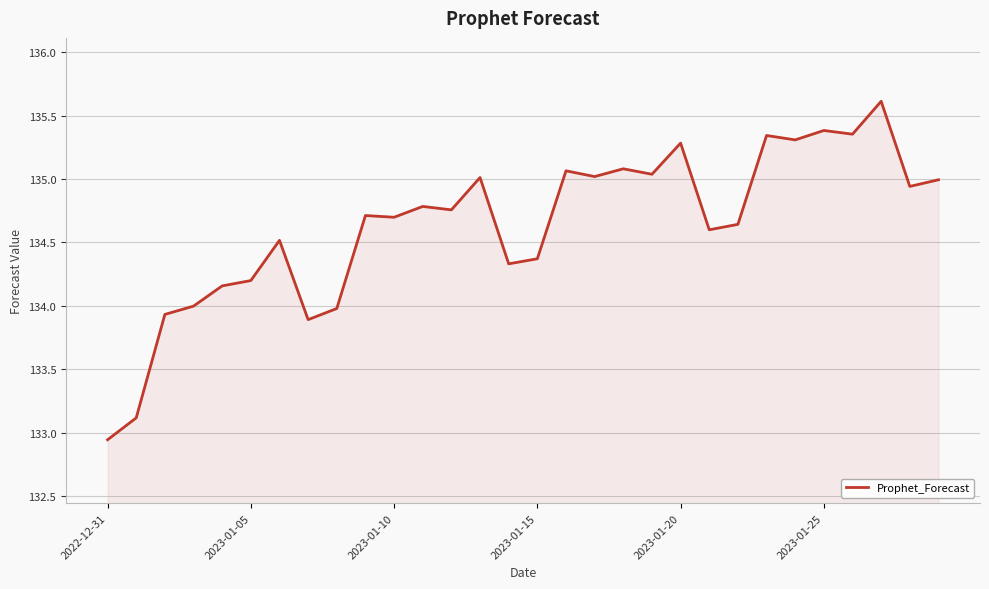

What is the maximum value shown in the chart?

135.6